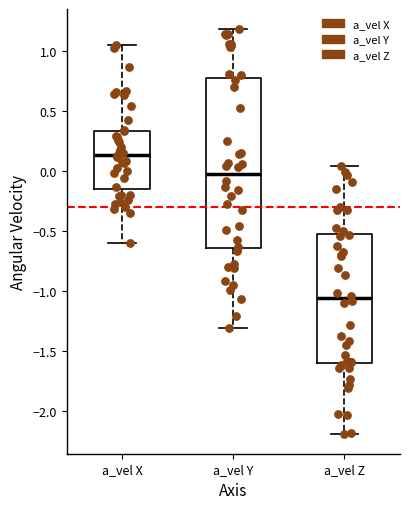

Where does the upper whisker of the box for a_vel Z end on the y-axis? The values are not printed on the chart, so give them approximately, as read against the axis.

0.05